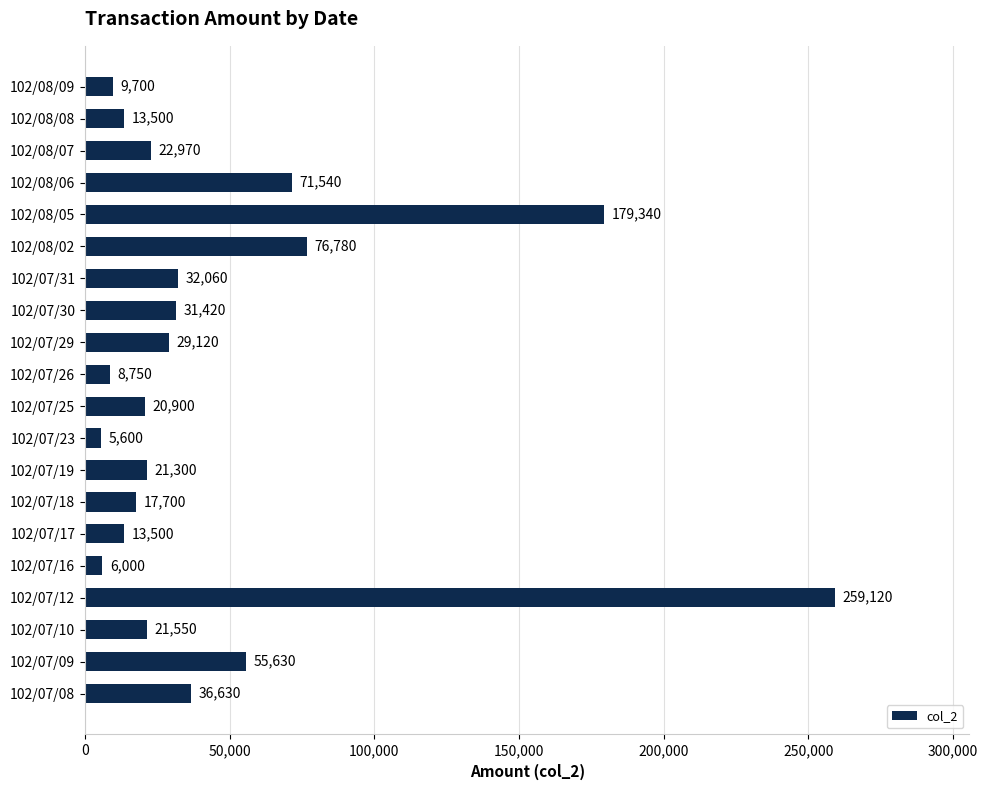

Reading bottom to top, what are all the values shown in this chart?

102/07/08=36630	102/07/09=55630	102/07/10=21550	102/07/12=259120	102/07/16=6000	102/07/17=13500	102/07/18=17700	102/07/19=21300	102/07/23=5600	102/07/25=20900	102/07/26=8750	102/07/29=29120	102/07/30=31420	102/07/31=32060	102/08/02=76780	102/08/05=179340	102/08/06=71540	102/08/07=22970	102/08/08=13500	102/08/09=9700